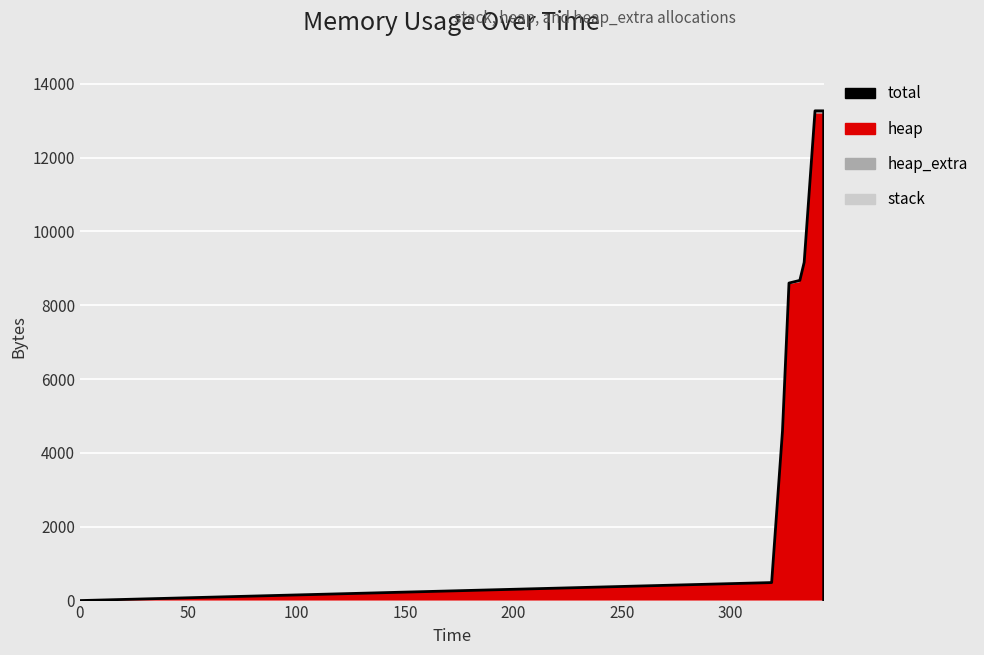

How many categories are shown in the chart?

14